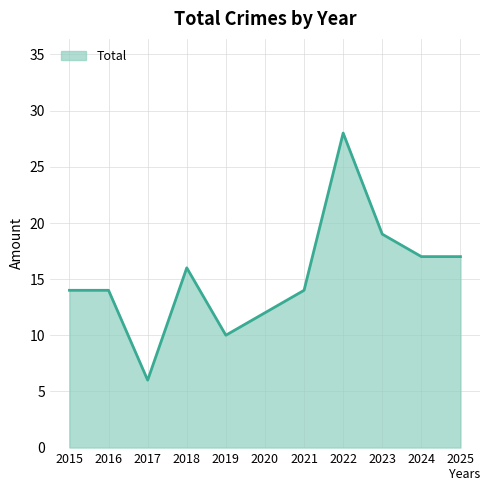

What is the change in value from 2015 to 2018?

+2